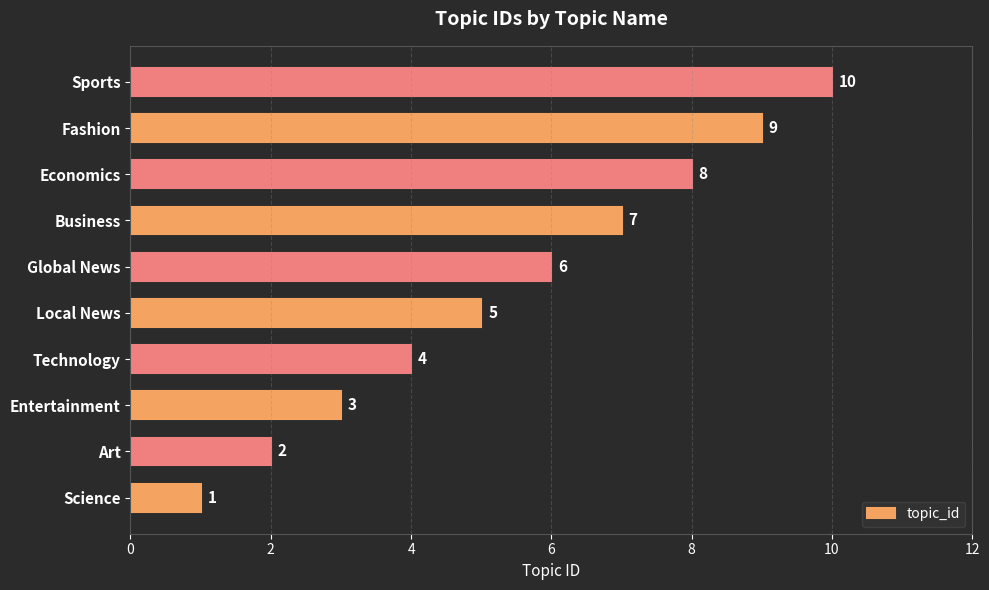

What is the change in value from Science to Fashion?

+8